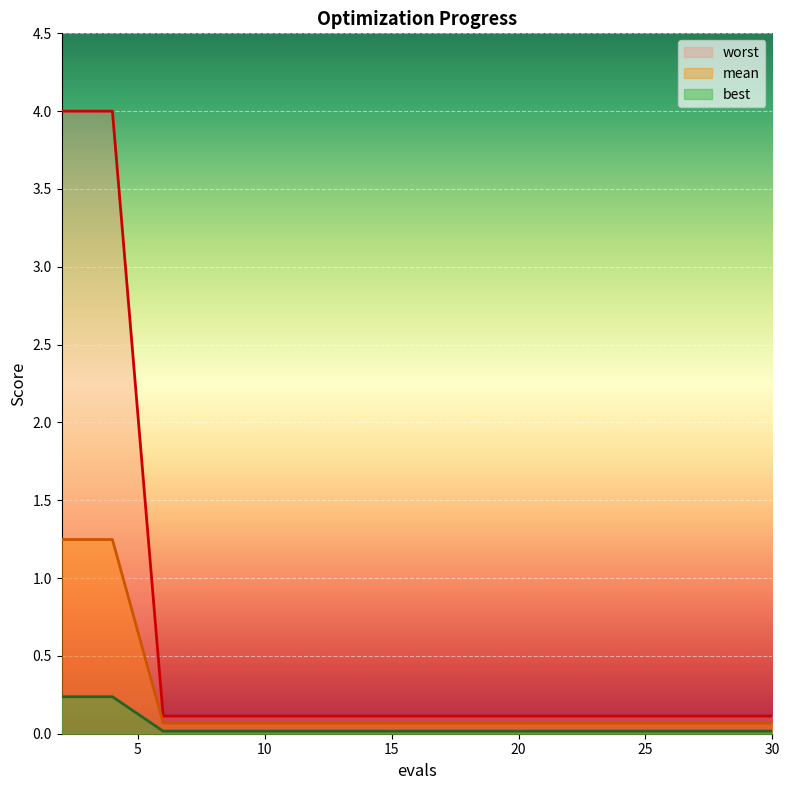

True or false: mean has a value of 0.1 at 18.

True